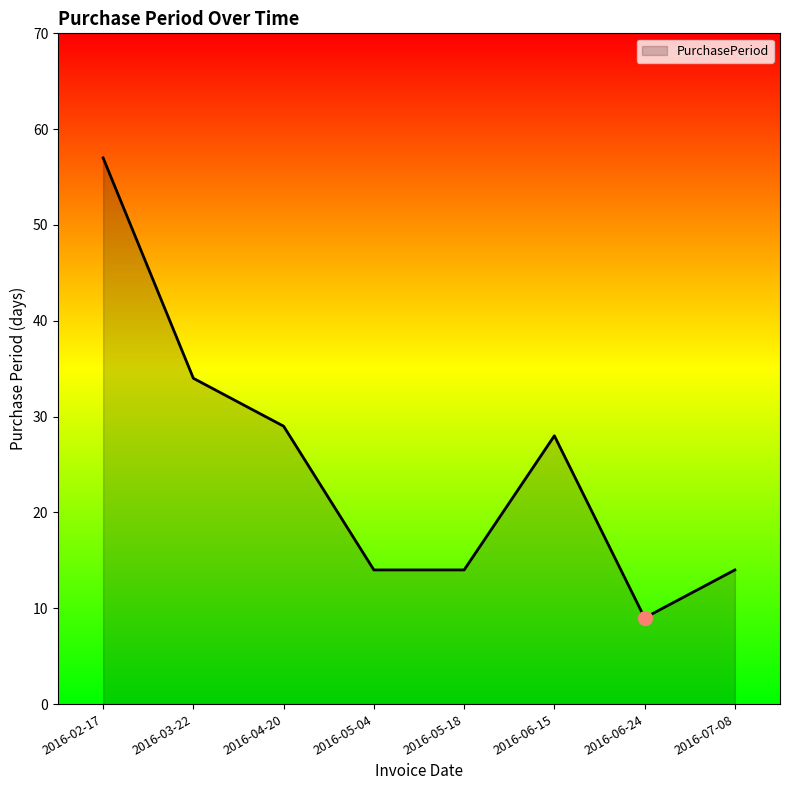

What is the difference between the values at 2016-02-17 and 2016-06-24?

48